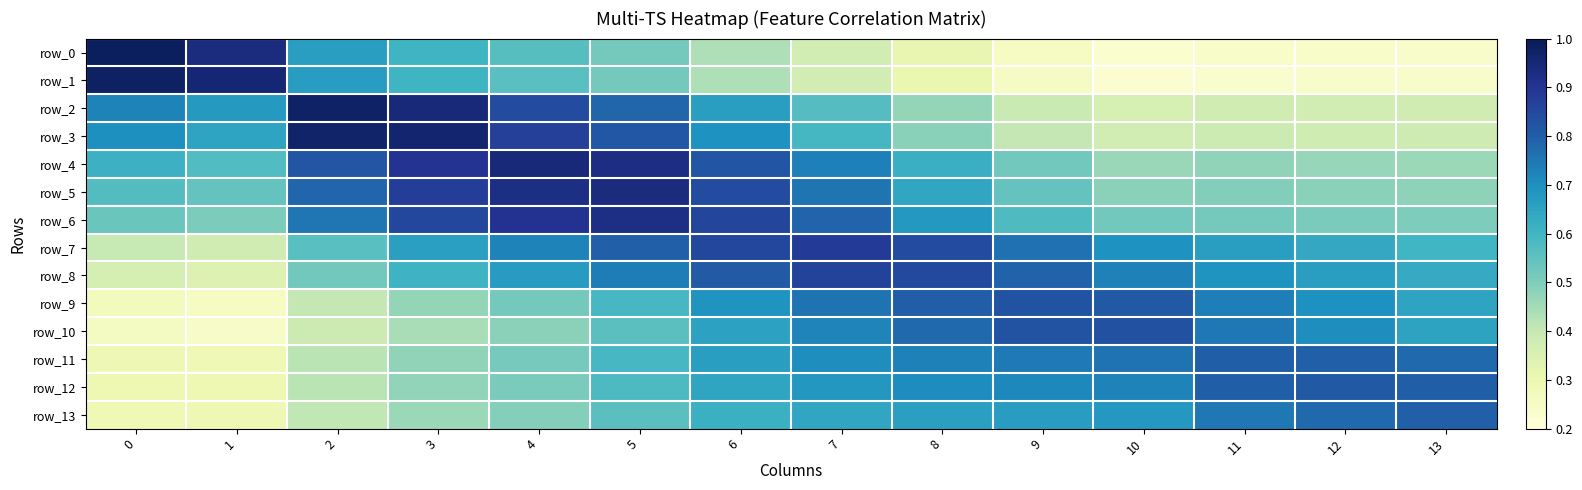

What is the difference between the row_6 values at 9 and 8?

0.1